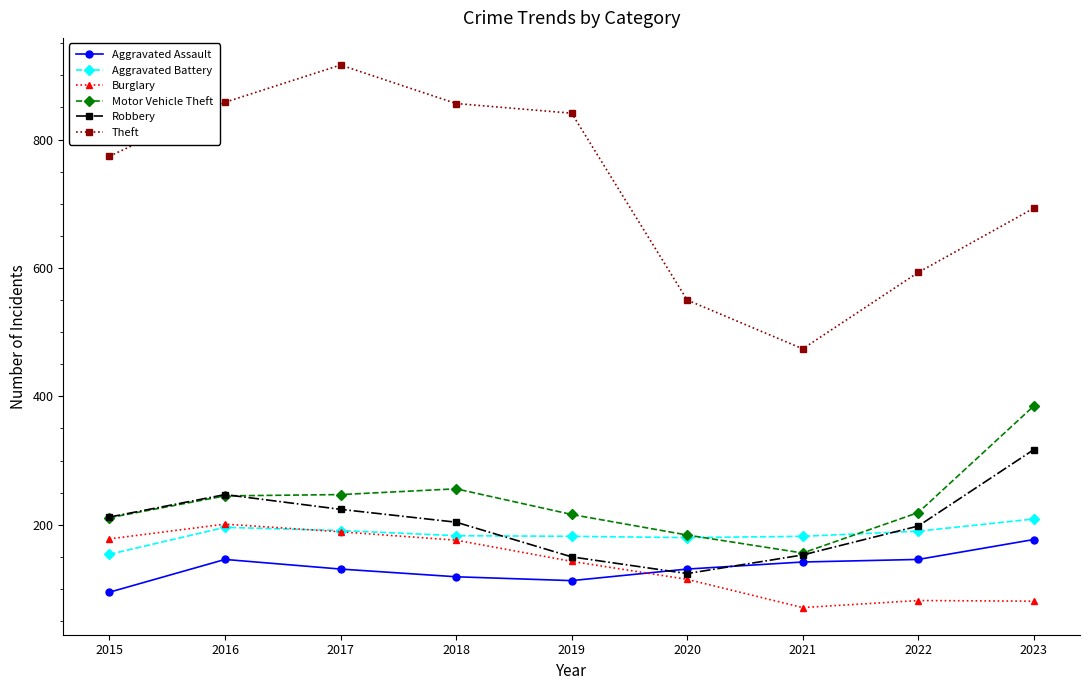

Which category has the lowest value across all series?

2021